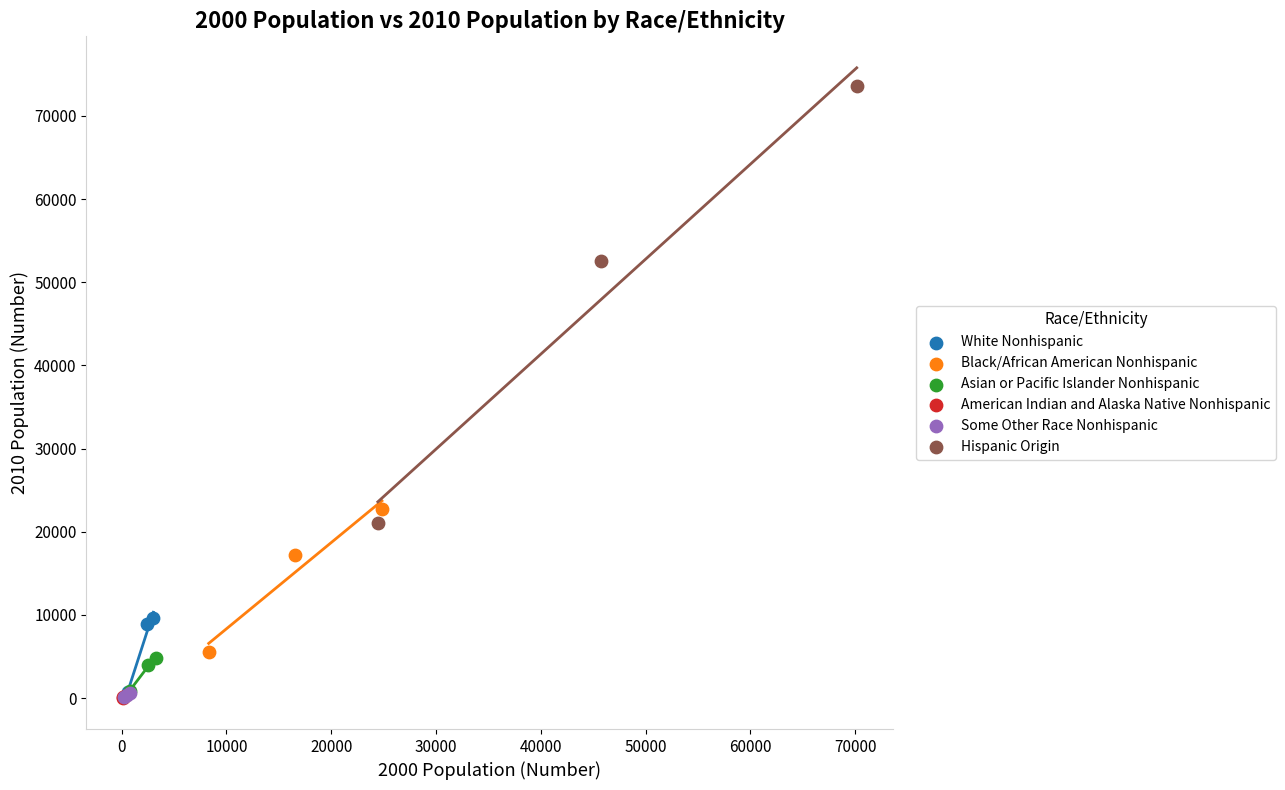

What are all the series names shown in the legend?

White Nonhispanic, Black/African American Nonhispanic, Asian or Pacific Islander Nonhispanic, American Indian and Alaska Native Nonhispanic, Some Other Race Nonhispanic, Hispanic Origin